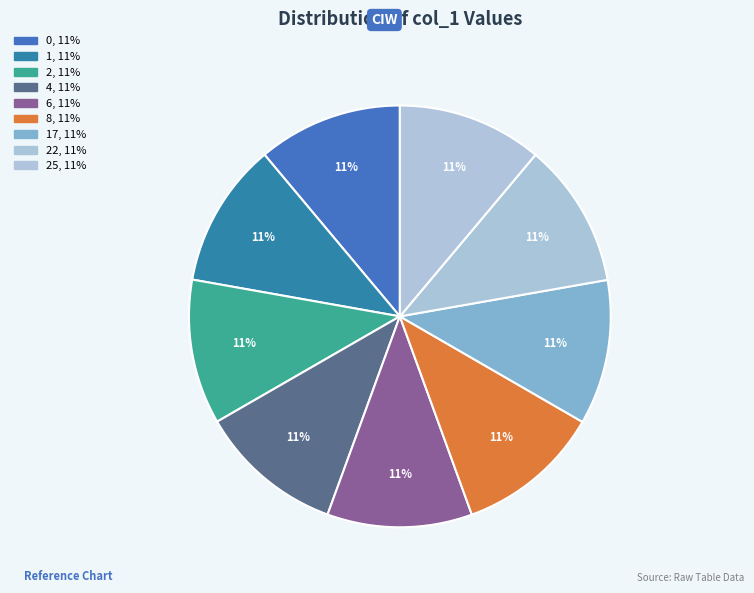

How many slices are in this pie chart?

9